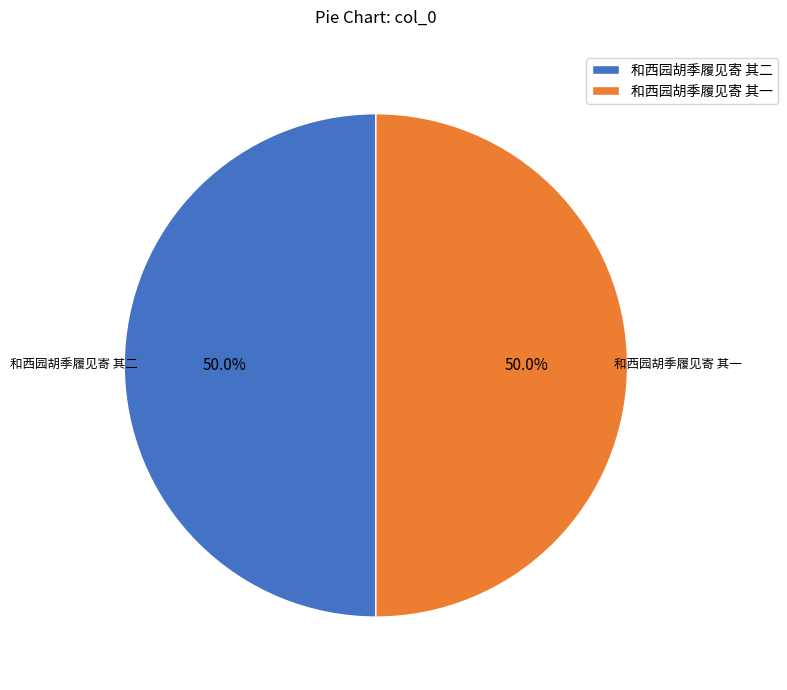

Combined, what portion of the pie is 和西园胡季履见寄 其一 and 和西园胡季履见寄 其二?

100.0%